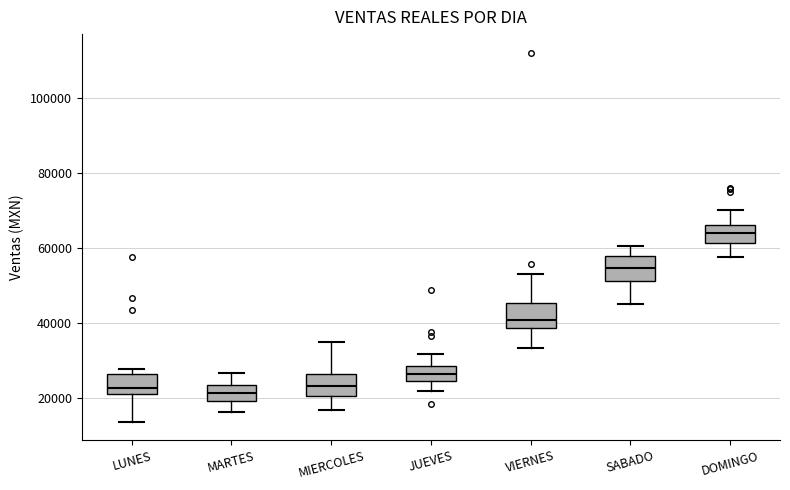

Reading left to right, transcribe this box plot: for each box, give where its median line is, the range the box spans, and where its two whiskers end, as read against the y-axis. The values are not printed on the chart, so give them approximately, as read against the axis.

LUNES: median 22000 (just above the box's lower edge), box 22000 to 26000, whiskers 14000 to 28000
MARTES: median 22000, box 20000 to 24000, whiskers 16000 to 26000
MIERCOLES: median 24000, box 20000 to 26000, whiskers 16000 to 34000
JUEVES: median 26000, box 24000 to 28000, whiskers 22000 to 32000
VIERNES: median 40000, box 38000 to 46000, whiskers 34000 to 54000
SABADO: median 54000, box 52000 to 58000, whiskers 44000 to 60000
DOMINGO: median 64000, box 62000 to 66000, whiskers 58000 to 70000